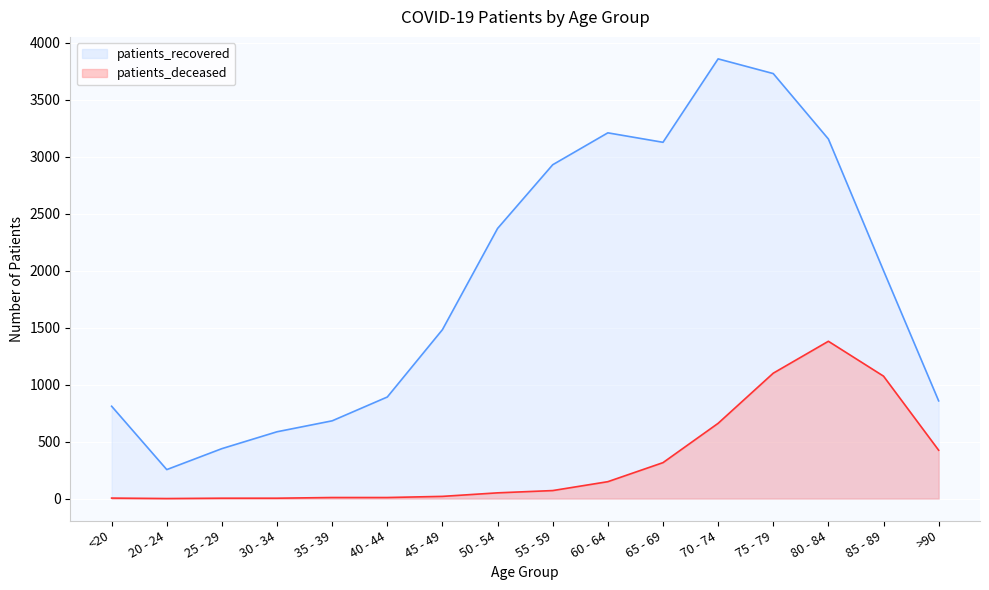

What is the difference between the patients_deceased values at 20 - 24 and >90?

424